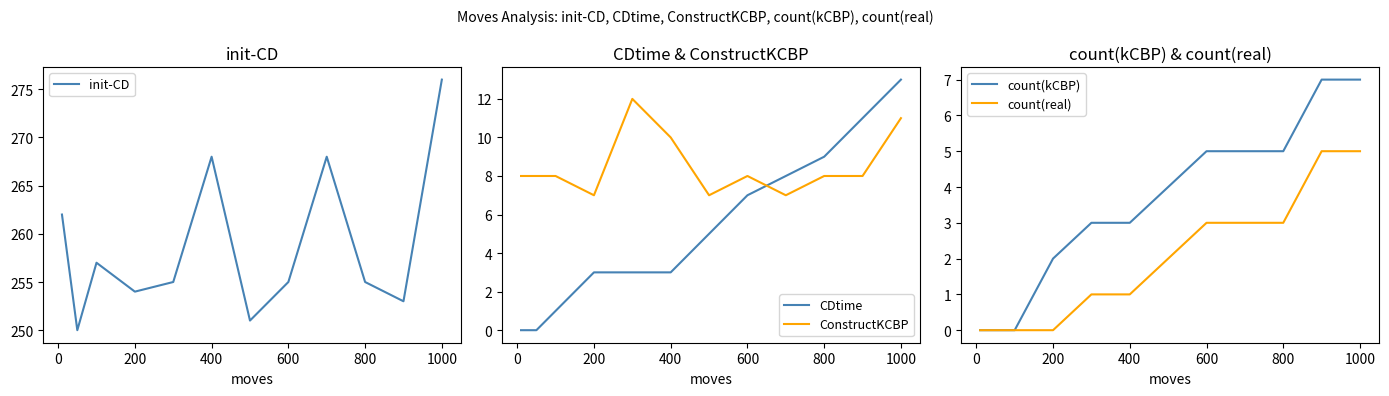

True or false: count(kCBP) and init-CD cross at least once.

False